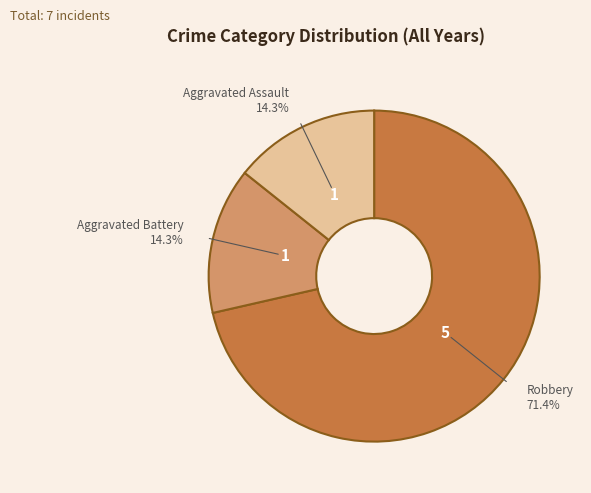

How many segments does this pie chart have?

3